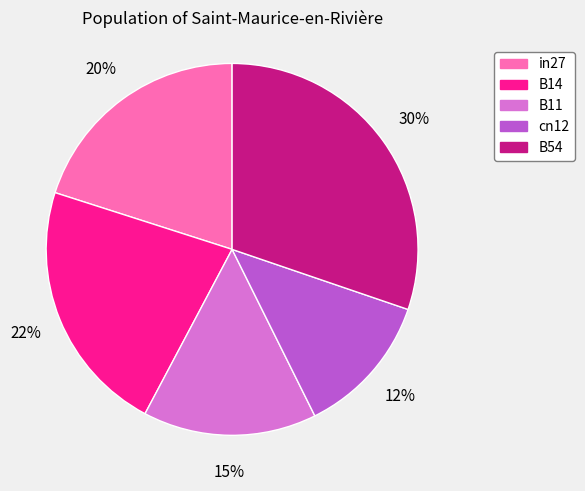

To the nearest percent, what percentage of the pie is B14?

22%